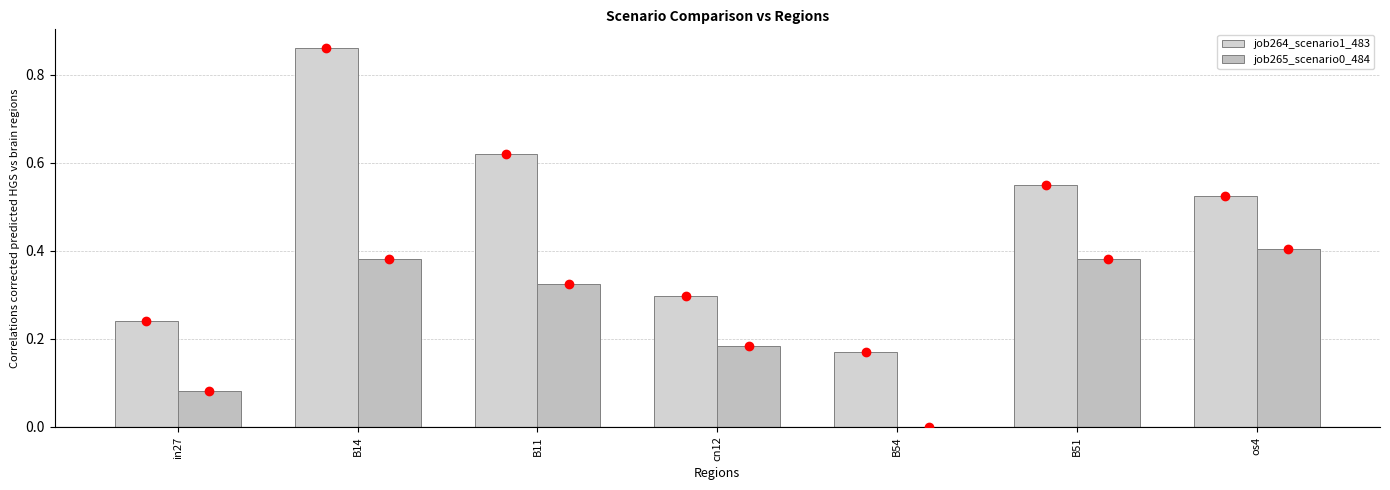

The job265_scenario0_484 series shows 0.1 at cn12. True or false?

False